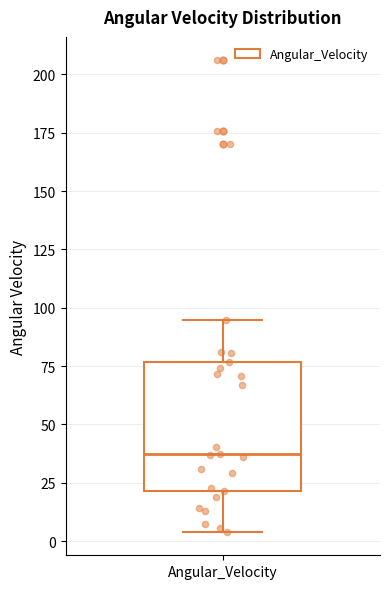

Where is the upper edge of the box for Angular_Velocity on the y-axis? The values are not printed on the chart, so give them approximately, as read against the axis.

75